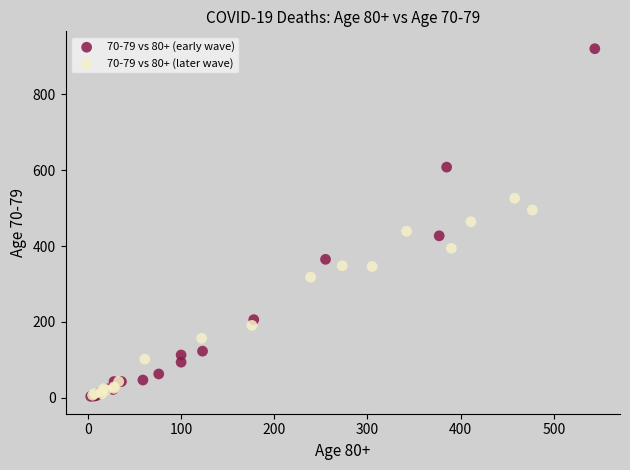

Which series has the largest Y range (max minus min)?

70-79 vs 80+ (early wave)